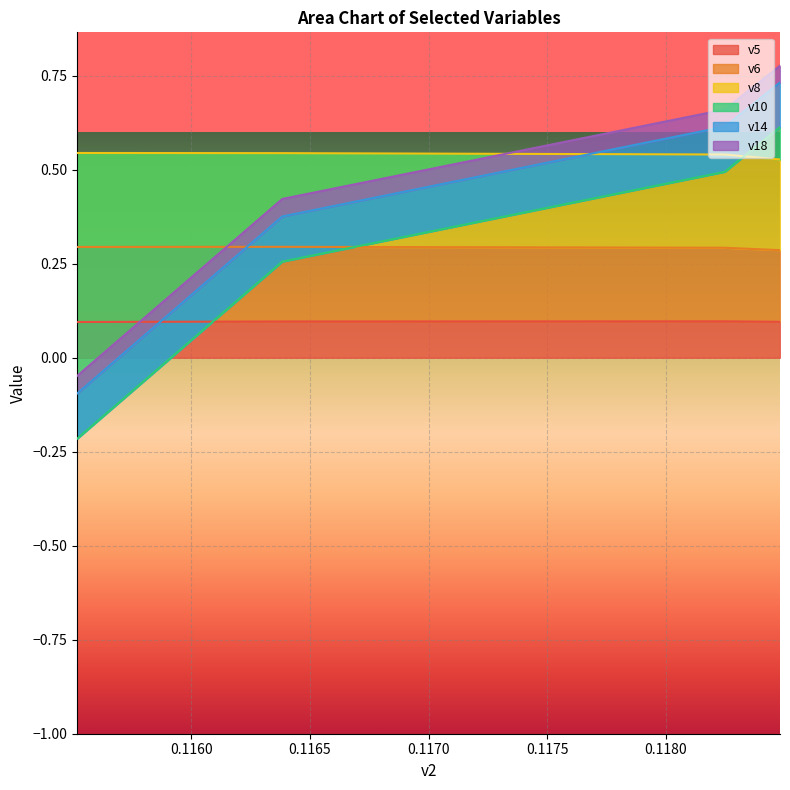

What is the average value of the v10 series?

0.3